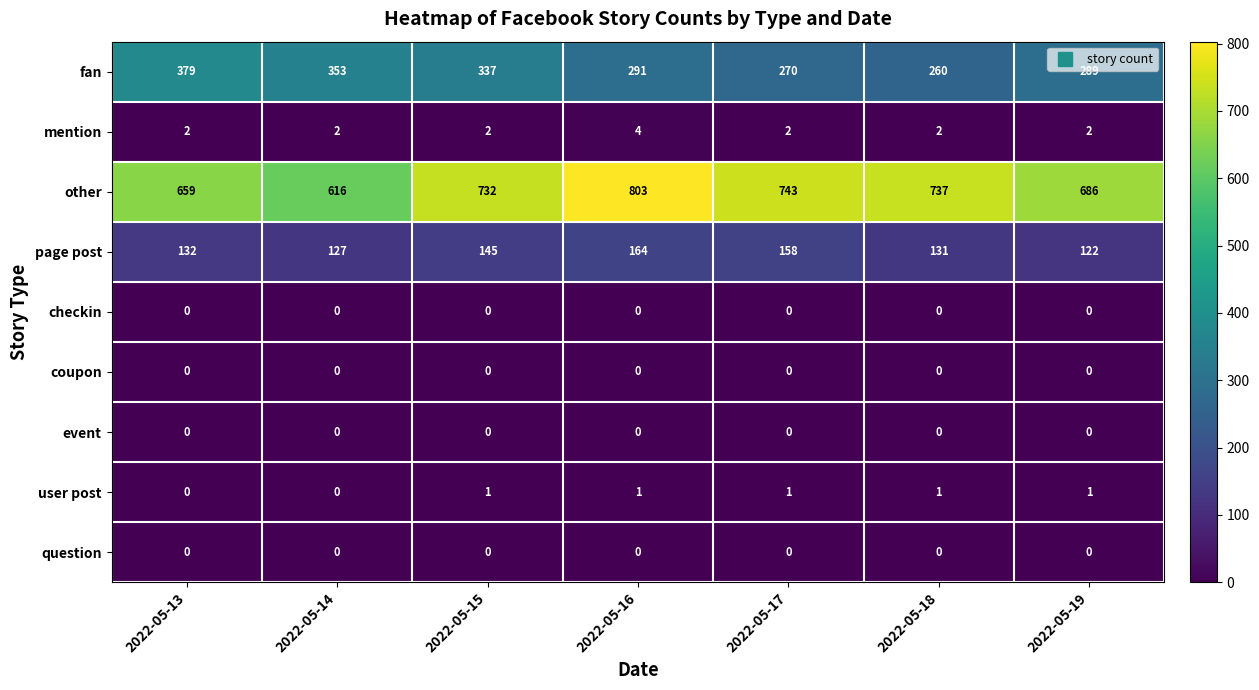

How many categories are shown in the chart?

7